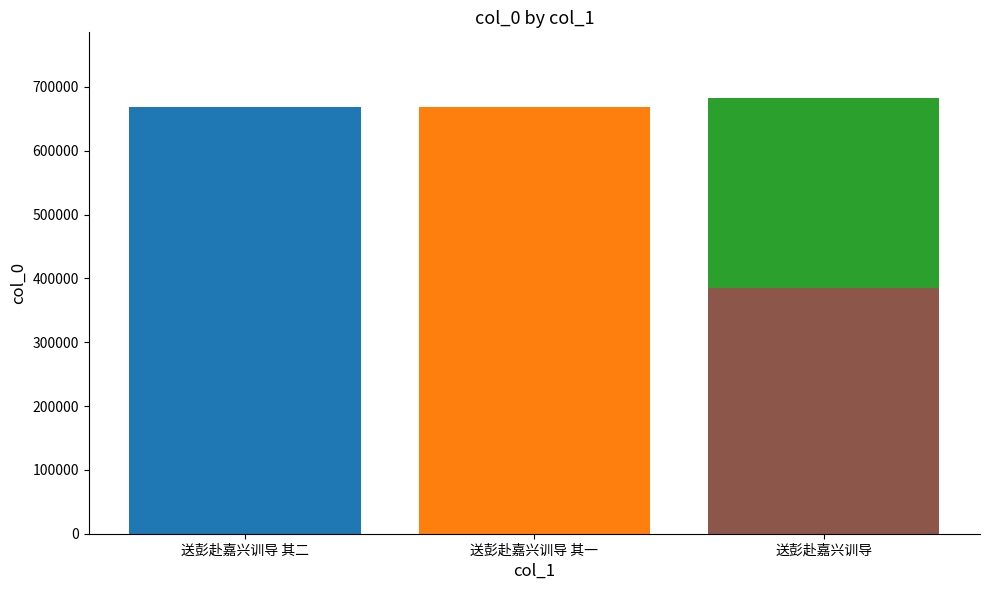

What is the maximum value shown in the chart?

683032